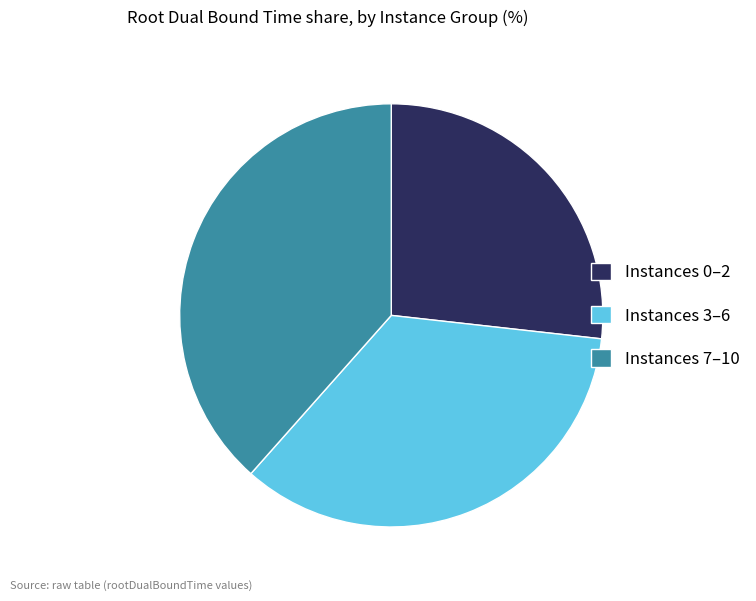

Rank the categories by value from highest to lowest.

Instances 7–10, Instances 3–6, Instances 0–2